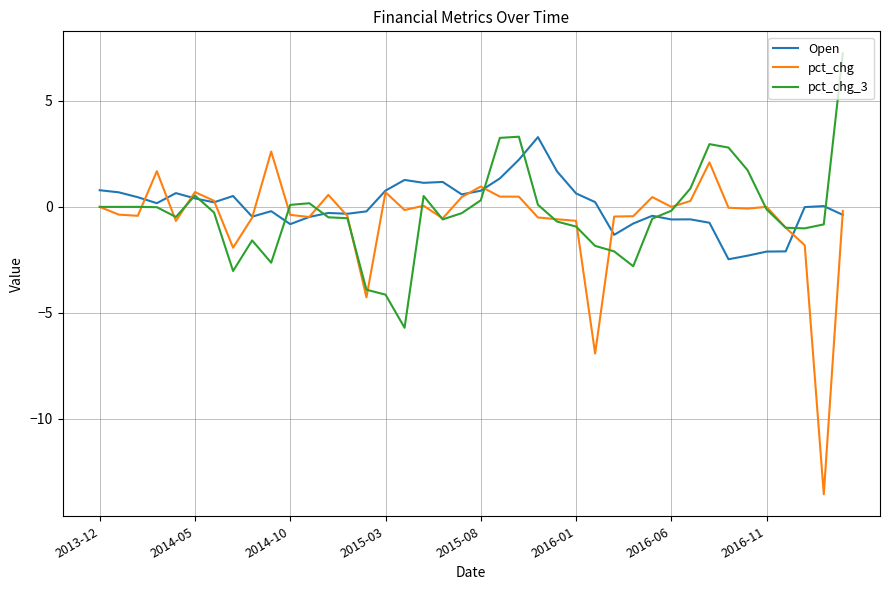

What is the smallest value displayed?

-13.6